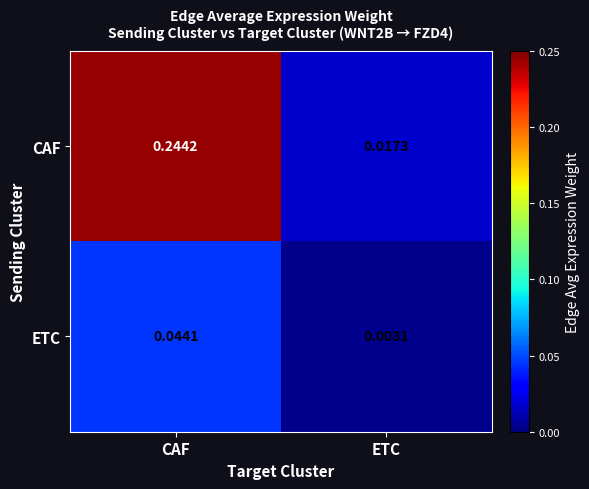

At which label is ETC closest to 0?

ETC